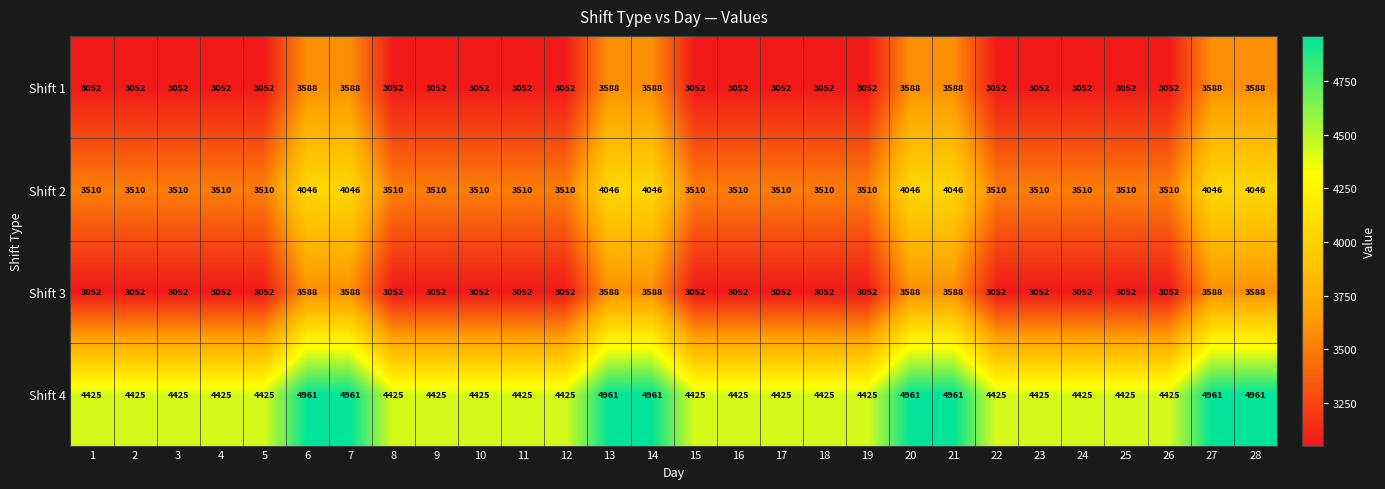

What is the difference between the highest and lowest values at 19?

1373